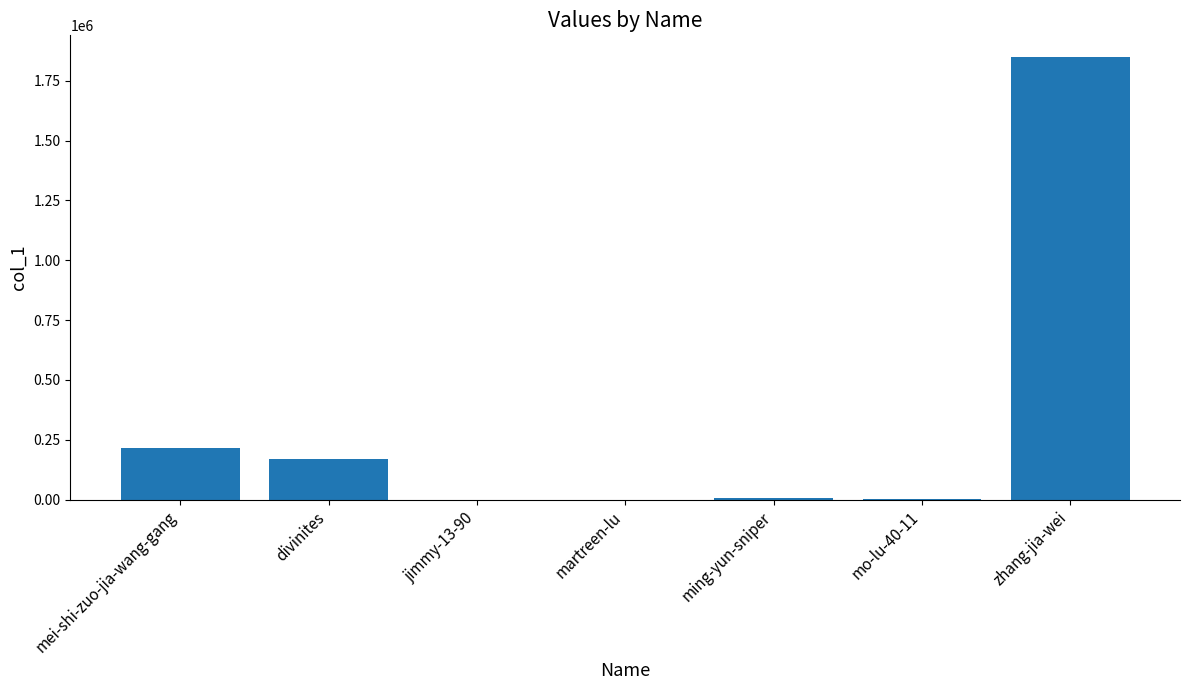

At which label is the value closest to 923671?

mei-shi-zuo-jia-wang-gang